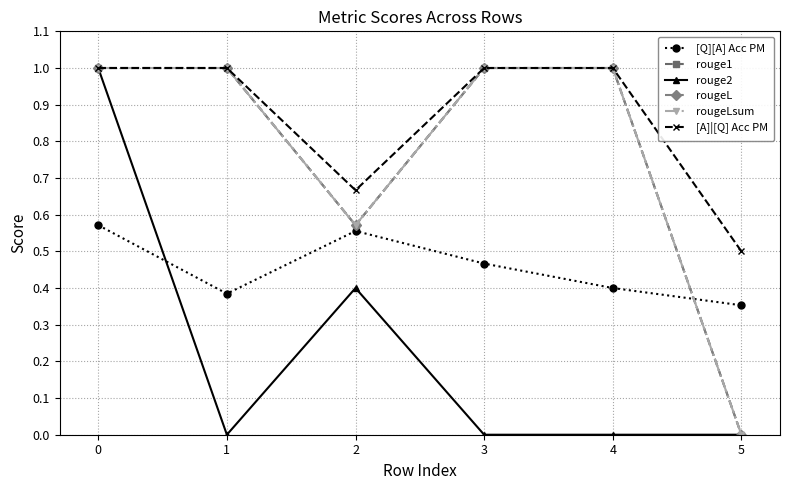

How many lines are shown in the chart?

6